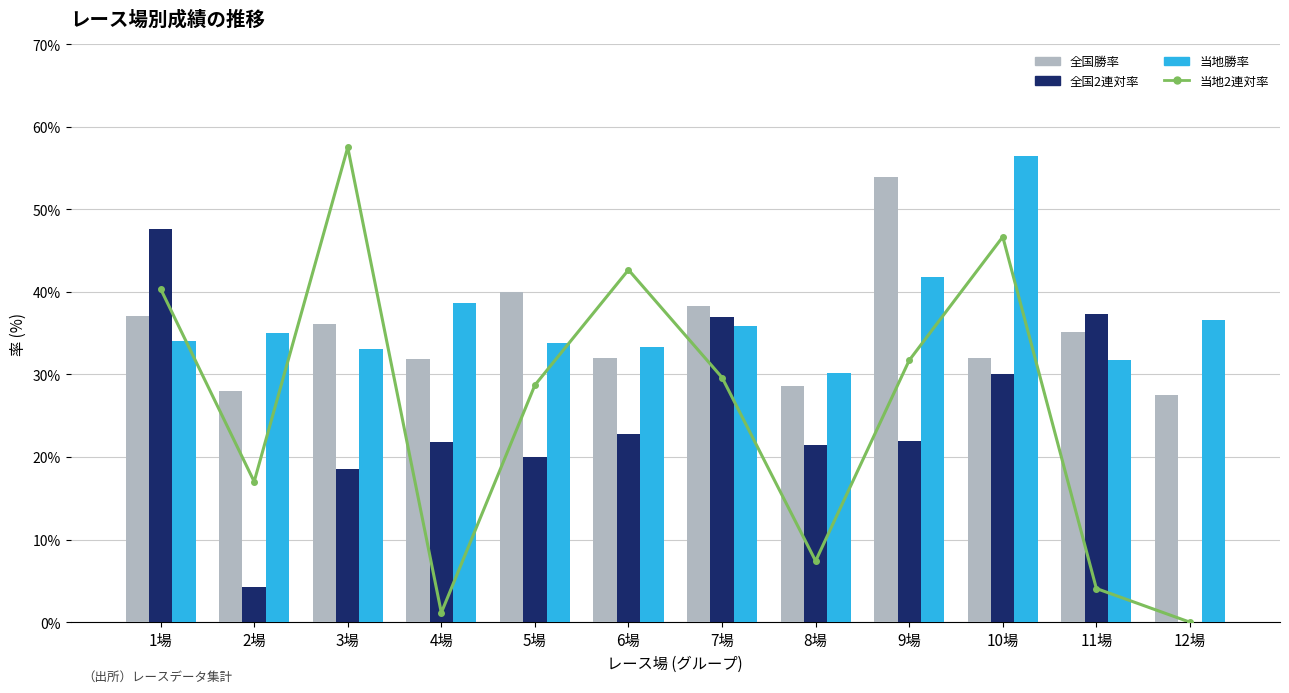

Where does the 全国2連対率 series first go above 21?

1場